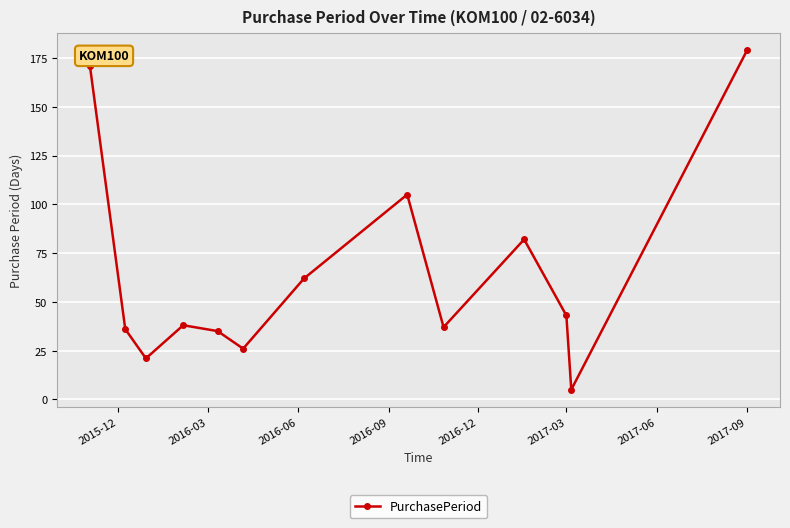

What is the greatest value displayed?

179